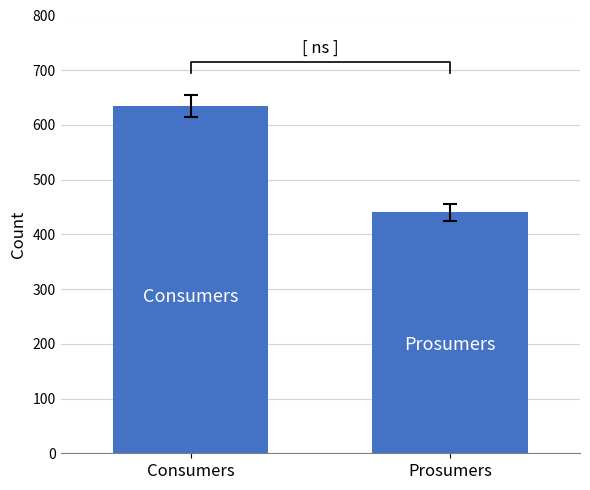

At which label is the value closest to 537?

Prosumers